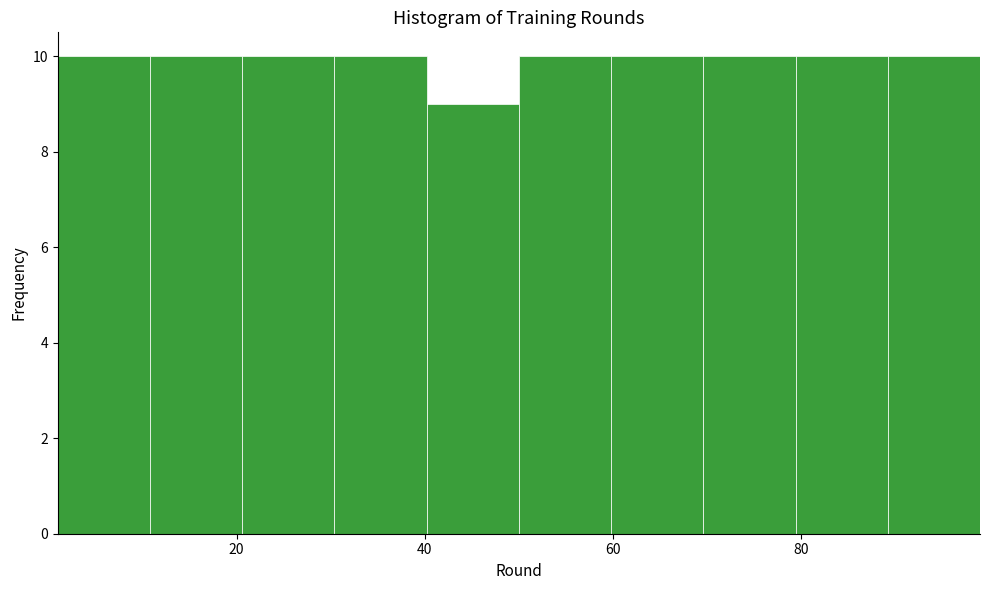

What is the height of the bar covering 79.4 to 89.2 on the x-axis? Neither the bar edges nor the heights are printed on the chart, so give them approximately, as read against the axes.

10